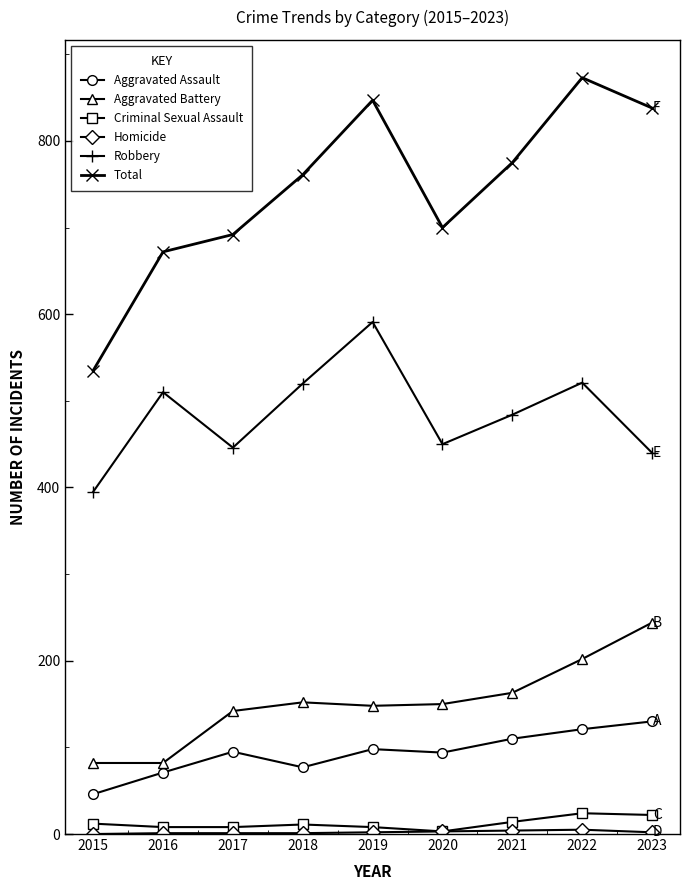

Is it true that Aggravated Battery equals 55 at 2021?

False